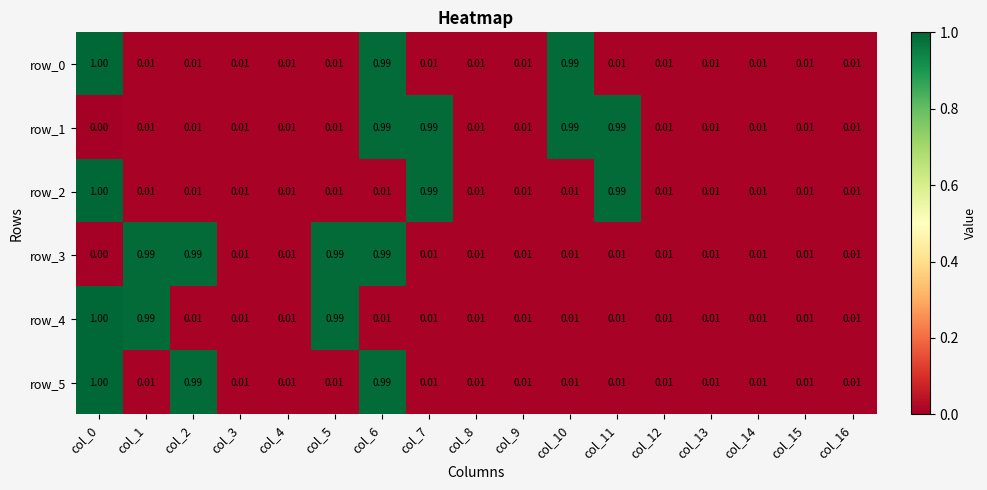

Is the value of row_3 at col_7 greater than the value of row_2 at col_11?

No